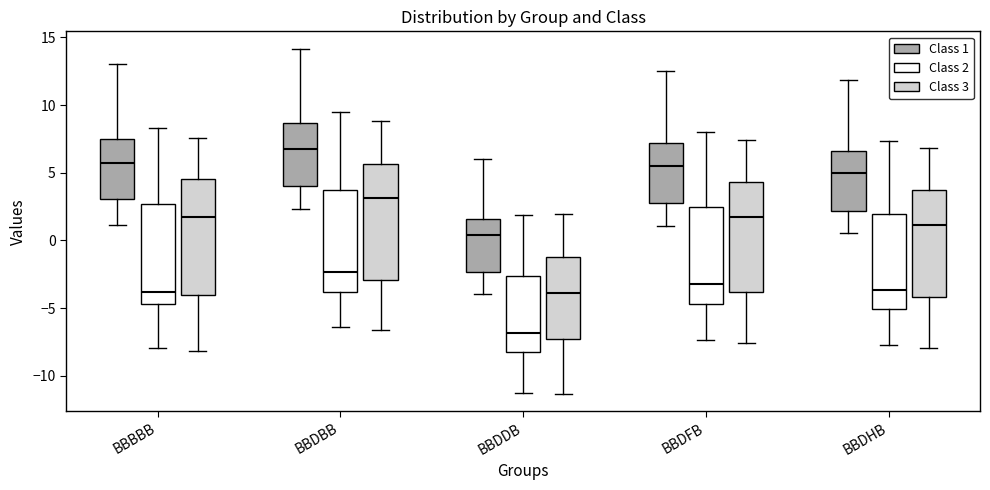

Reading left to right, transcribe this box plot: for each box, give where its median line is, the range the box spans, and where its two whiskers end, as read against the y-axis. The values are not printed on the chart, so give them approximately, as read against the axis.

BBBBB (Class 1): median 5.5, box 3.0 to 7.5, whiskers 1.0 to 13.0
BBBBB (Class 2): median -4.0, box -4.5 to 2.5, whiskers -8.0 to 8.5
BBBBB (Class 3): median 1.5, box -4.0 to 4.5, whiskers -8.0 to 7.5
BBDBB (Class 1): median 7.0, box 4.0 to 8.5, whiskers 2.5 to 14.0
BBDBB (Class 2): median -2.5, box -4.0 to 4.0, whiskers -6.5 to 9.5
BBDBB (Class 3): median 3.0, box -3.0 to 5.5, whiskers -6.5 to 9.0
BBDDB (Class 1): median 0.5, box -2.5 to 1.5, whiskers -4.0 to 6.0
BBDDB (Class 2): median -7.0, box -8.0 to -2.5, whiskers -11.0 to 2.0
BBDDB (Class 3): median -4.0, box -7.5 to -1.0, whiskers -11.5 to 2.0
BBDFB (Class 1): median 5.5, box 2.5 to 7.0, whiskers 1.0 to 12.5
BBDFB (Class 2): median -3.0, box -4.5 to 2.5, whiskers -7.5 to 8.0
BBDFB (Class 3): median 1.5, box -4.0 to 4.5, whiskers -7.5 to 7.5
BBDHB (Class 1): median 5.0, box 2.0 to 6.5, whiskers 0.5 to 12.0
BBDHB (Class 2): median -3.5, box -5.0 to 2.0, whiskers -8.0 to 7.5
BBDHB (Class 3): median 1.0, box -4.0 to 3.5, whiskers -8.0 to 7.0